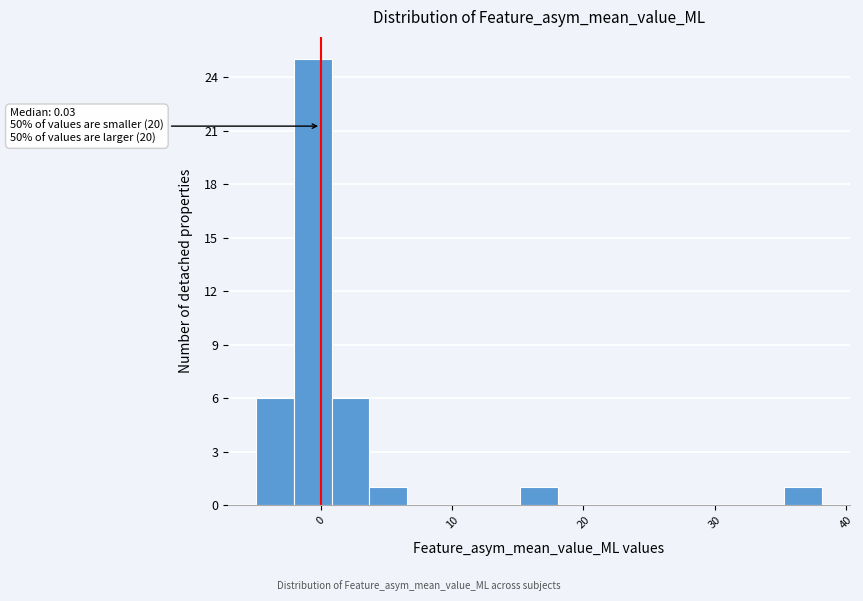

Read against the x-axis, roughly where is the centre of the tallest bar?

-1